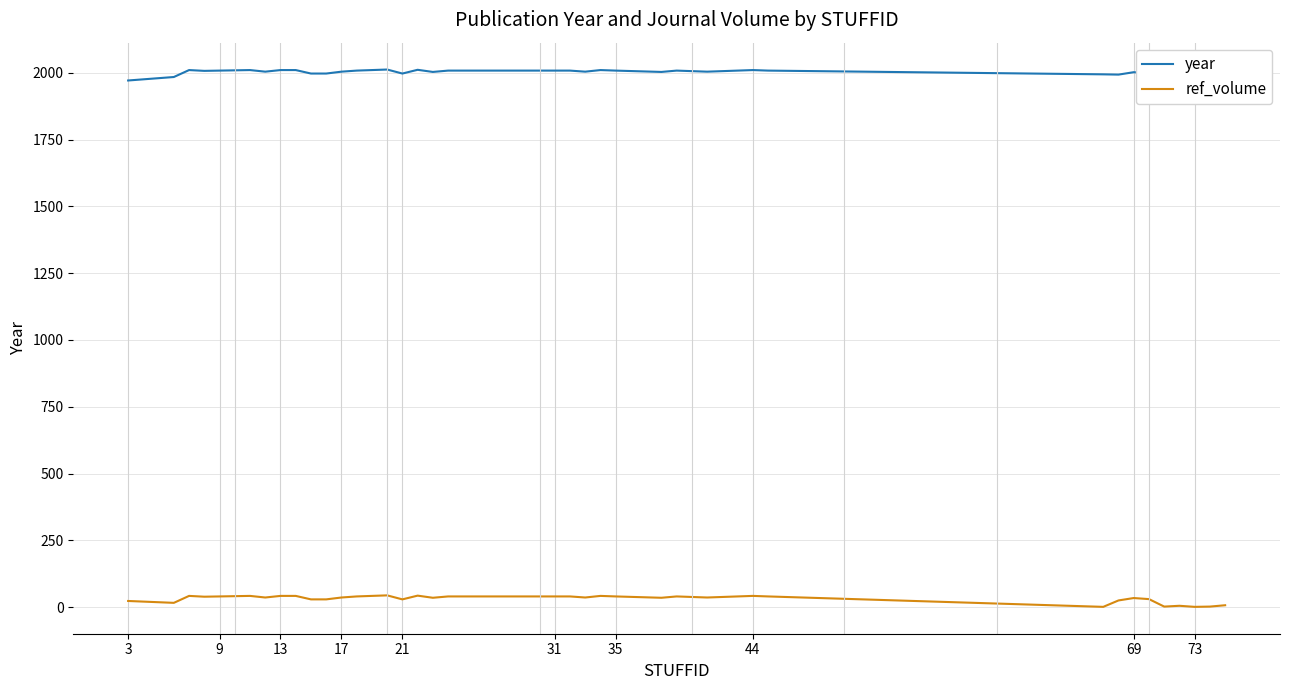

What is the value of the ref_volume point at the 18th from the left?

39